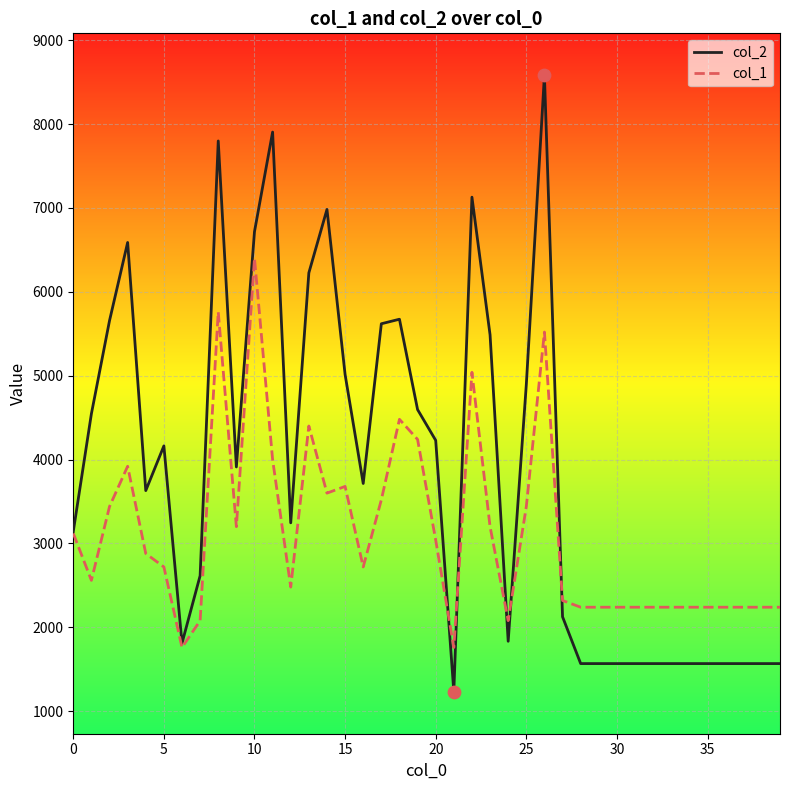

At how many categories does at least one series exceed 5858?

8